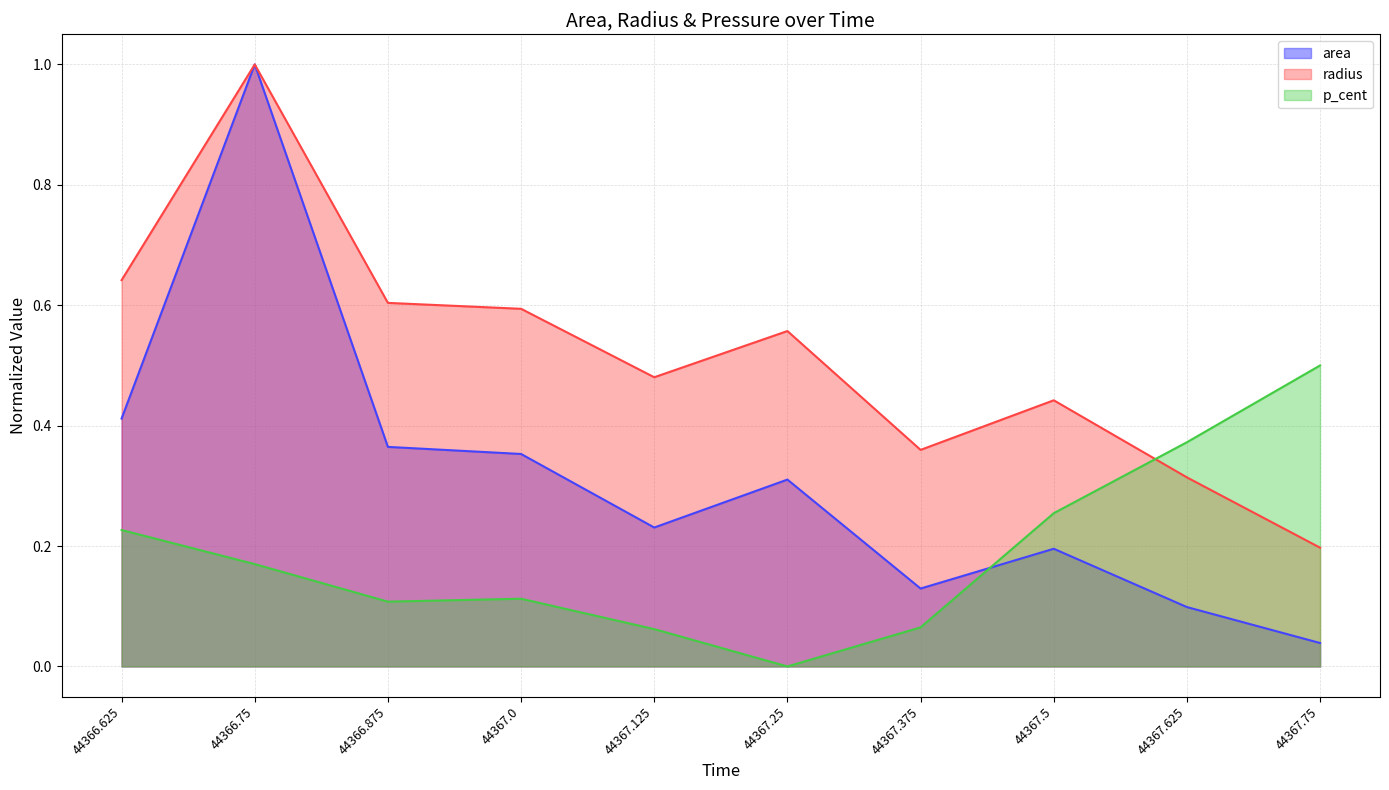

What is the value of the radius point at the 4th from the left?

0.6